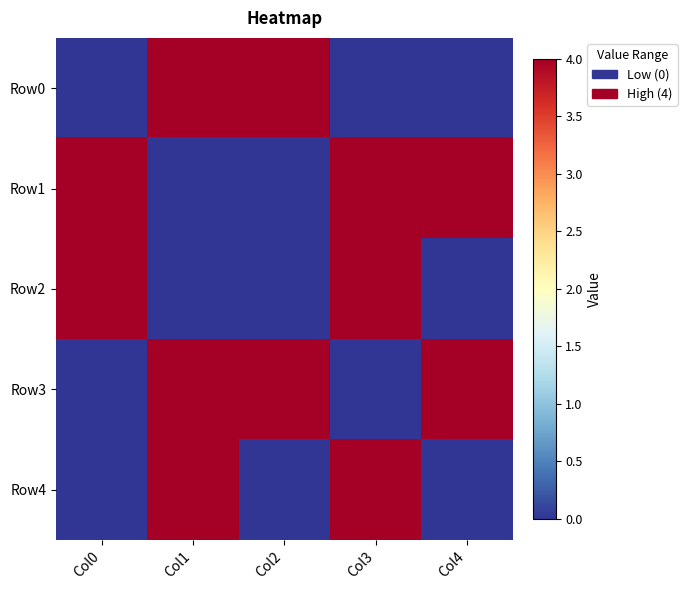

Which series has the largest total across all categories?

Row1